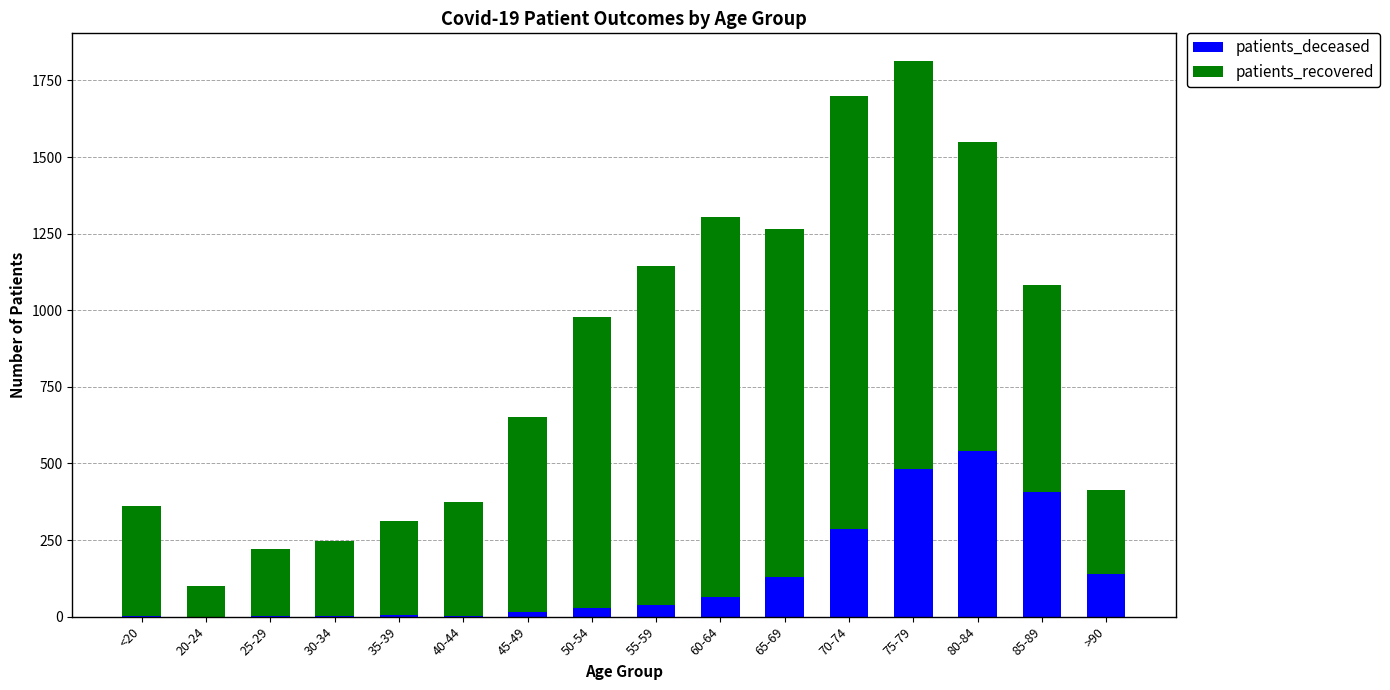

The patients_deceased series shows 3 at 40-44. True or false?

True